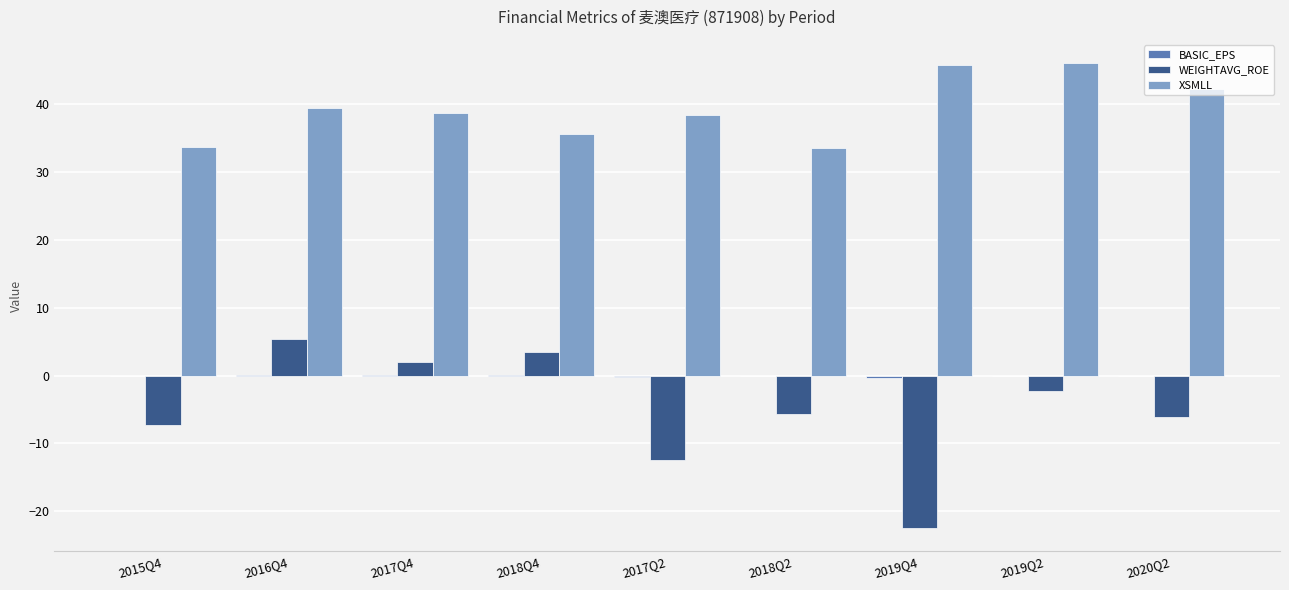

The WEIGHTAVG_ROE series shows 5.3 at 2016Q4. True or false?

True